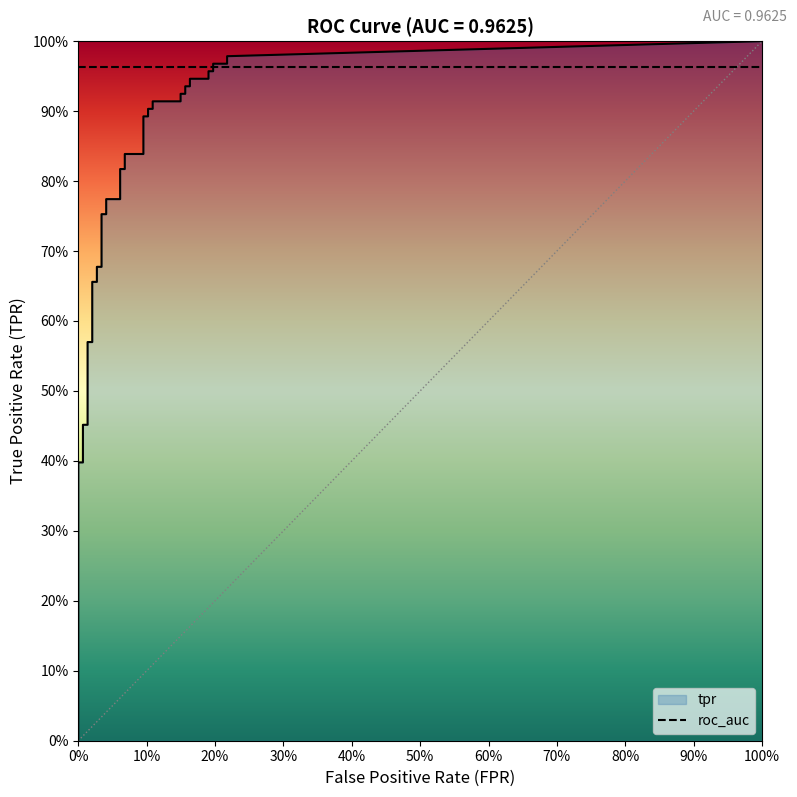

At how many categories does at least one series exceed 0?

40